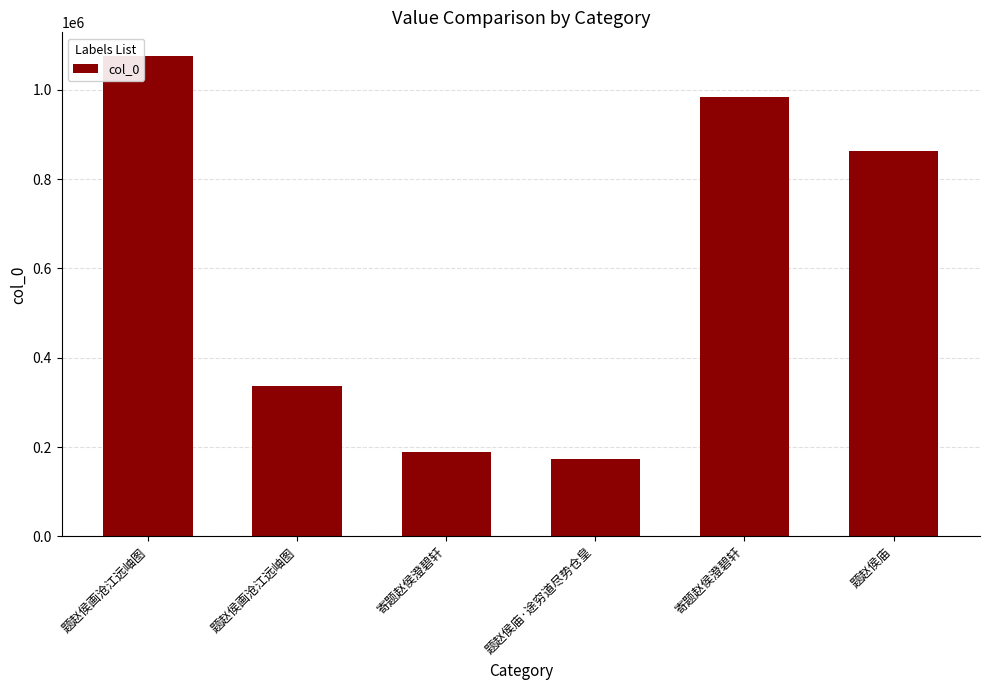

How many bars are there in total?

6